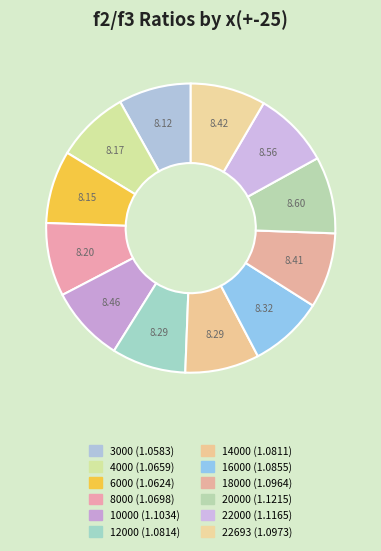

How much of the chart is everything except 14000?

91.7%